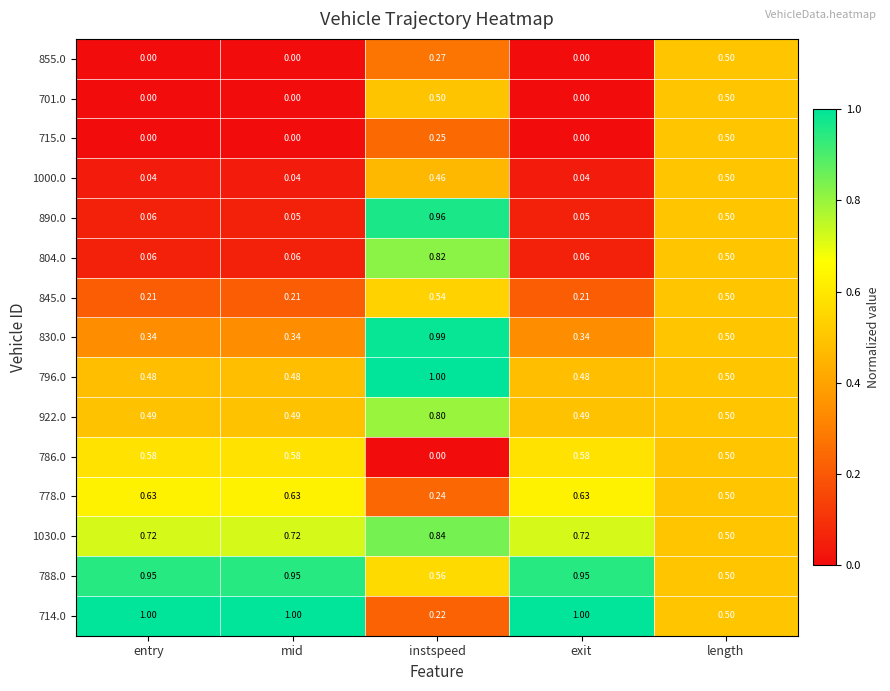

Is the value of 1000.0 at mid greater than the value of 715.0 at mid?

Yes